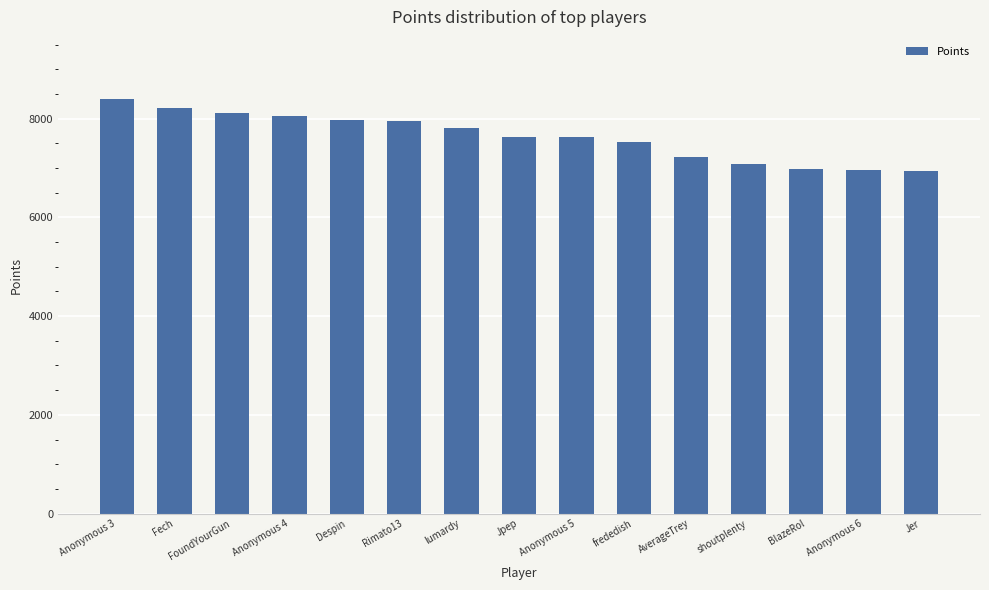

True or false: the data shows 6936 at Jer.

True